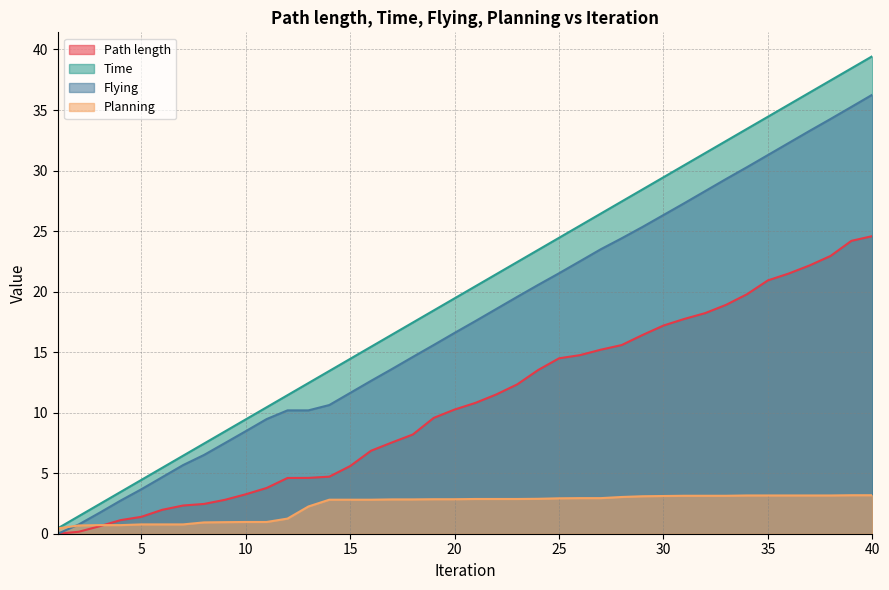

What is the difference between the Time values at 16 and 11?

5.0